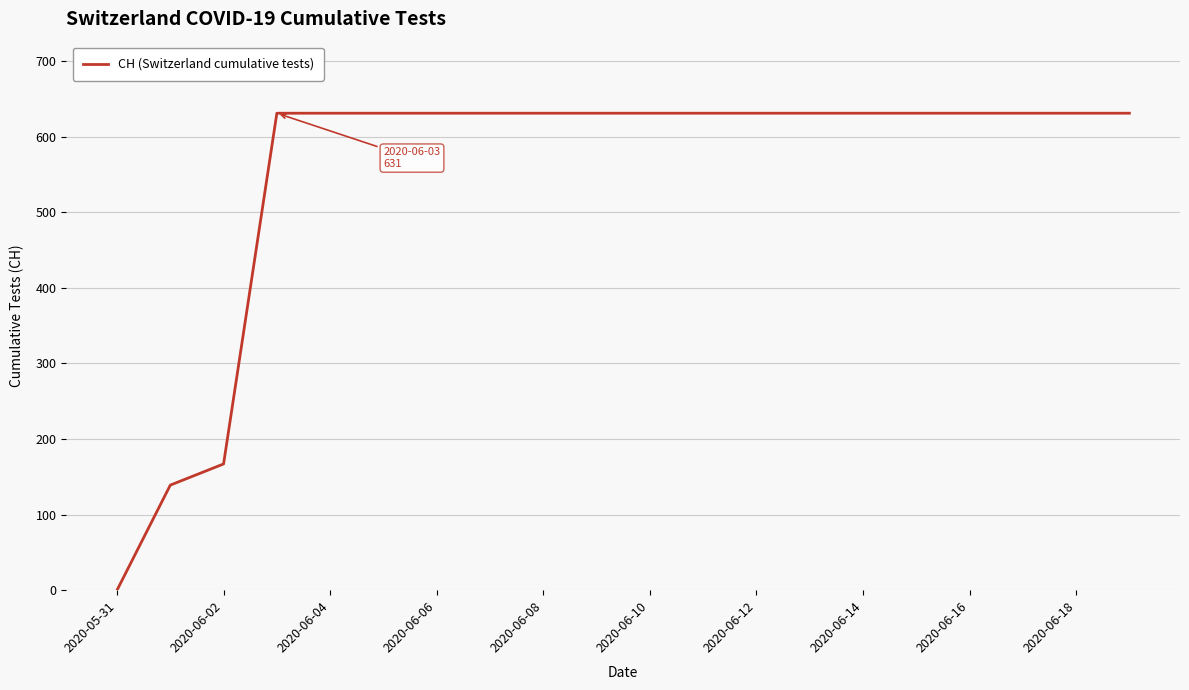

What is the difference between the maximum and minimum values?

631